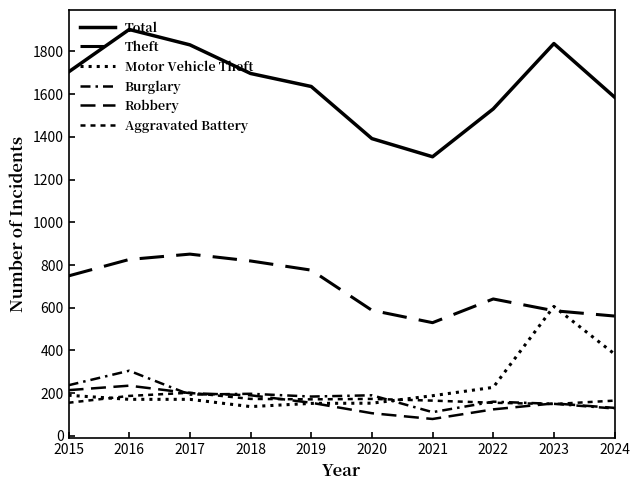

True or false: Aggravated Battery and Theft cross at least once.

False